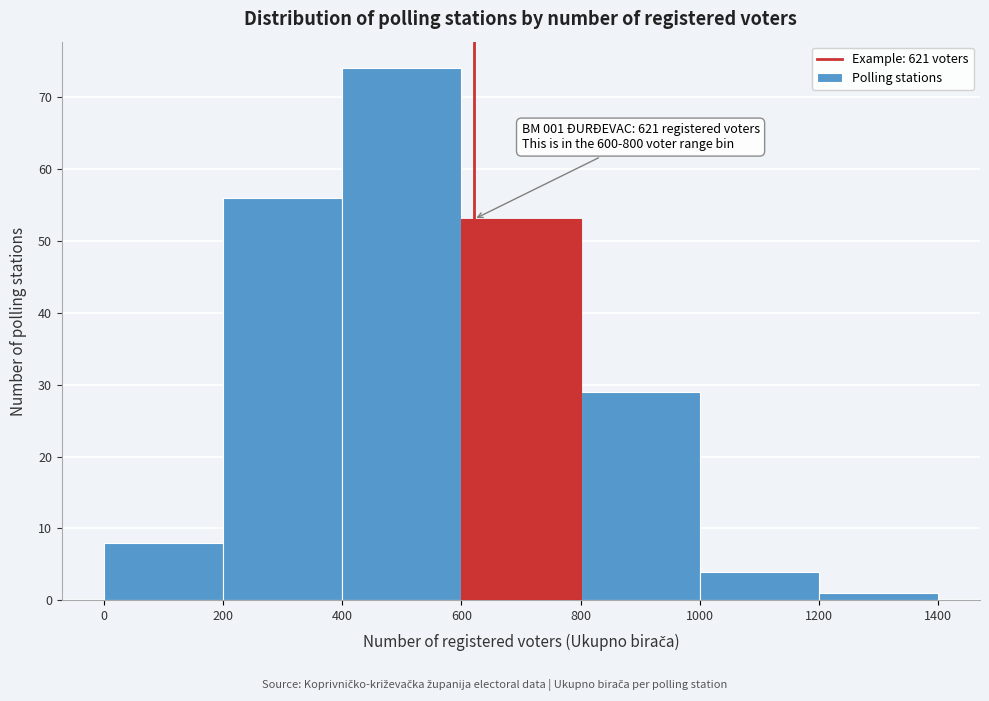

Over which range of the x-axis is the bar tallest?

400 to 600